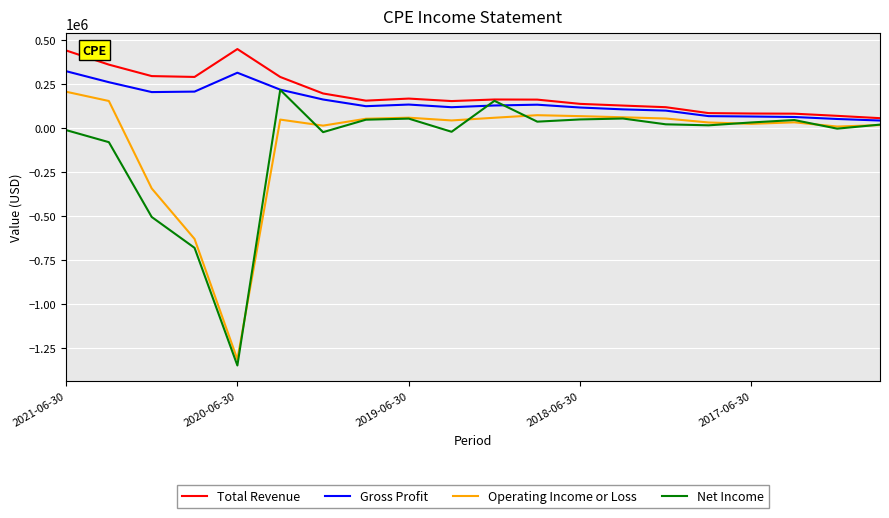

What is the maximum value for Total Revenue?

448300